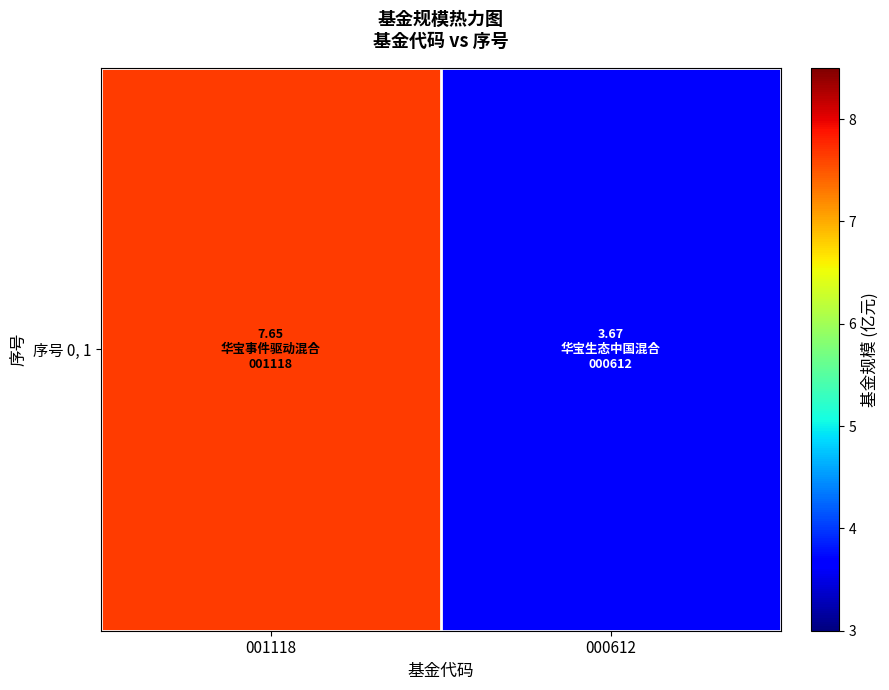

What is the maximum value shown in the chart?

7.7